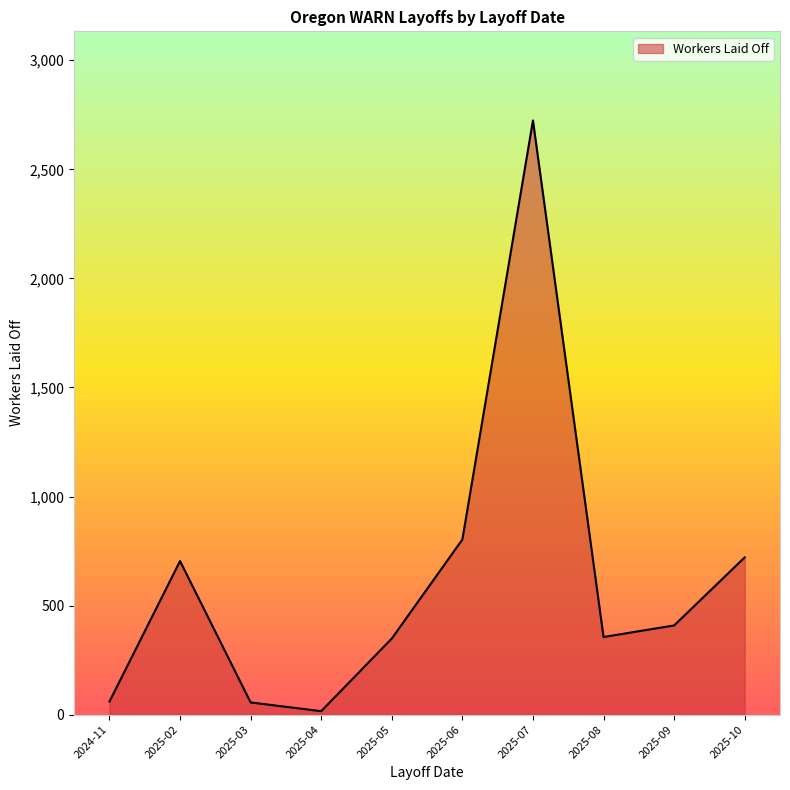

The value at 2025-10 is 721. True or false?

True